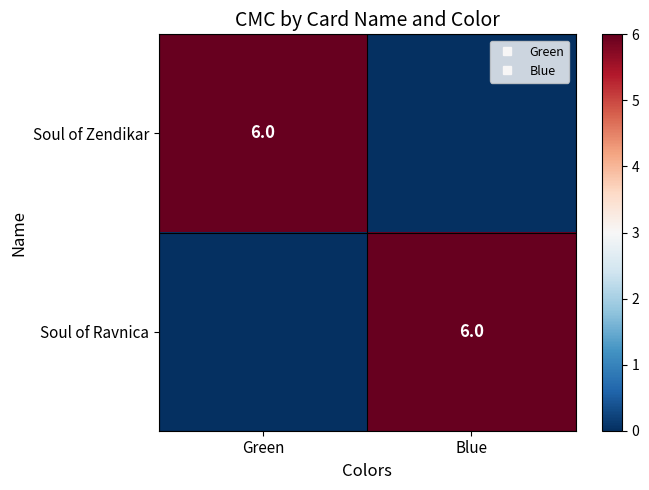

The Soul of Zendikar series shows 2 at Green. True or false?

False